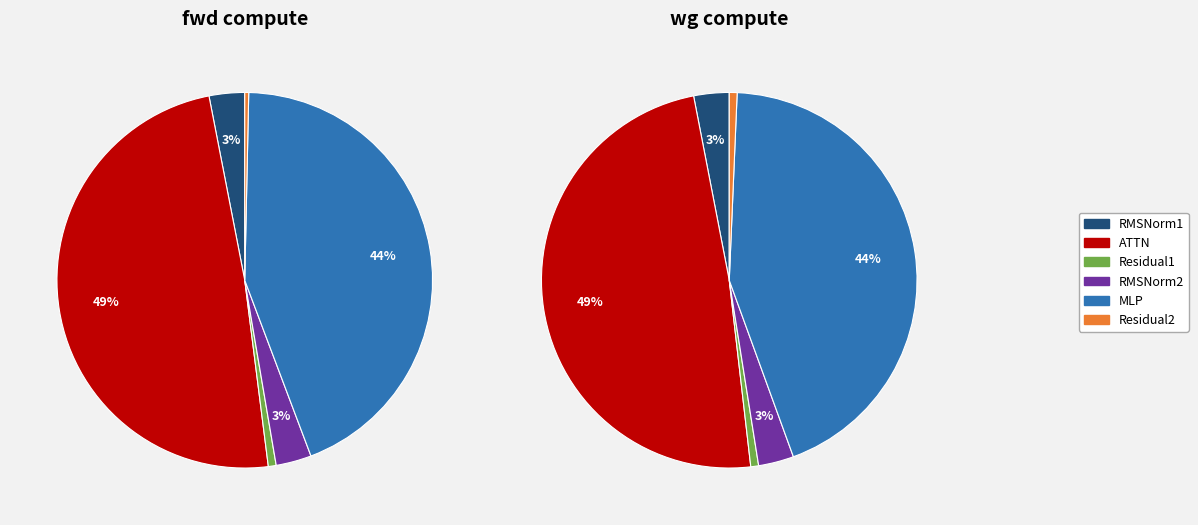

Do Residual1 and ATTN together represent more than half of the pie?

No